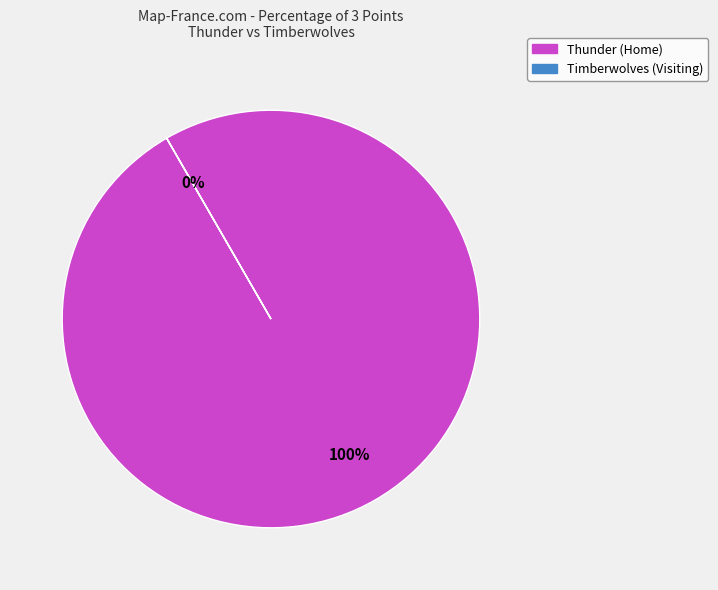

Which slice is the smallest?

Timberwolves (Visiting)